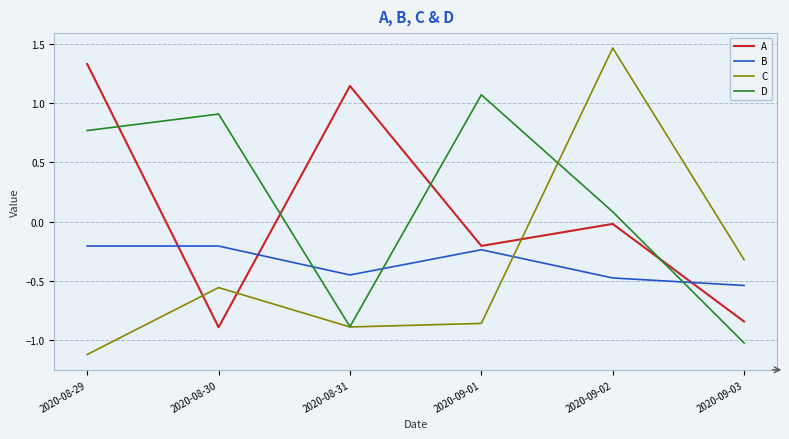

At which label does A reach its peak?

2020-08-29